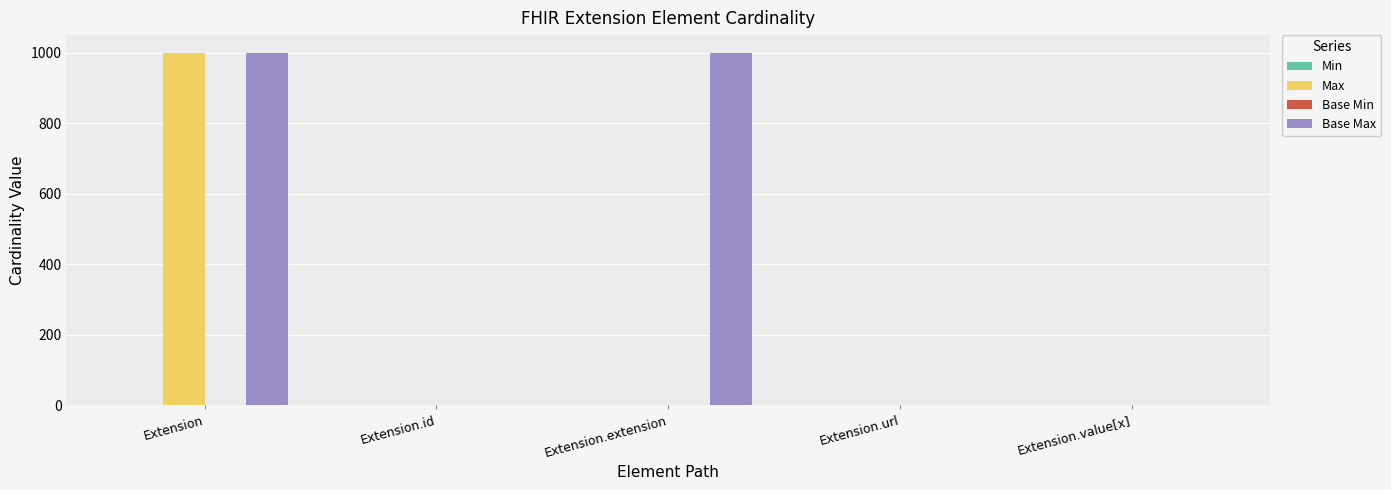

Is it true that Base Max equals 1615 at Extension.extension?

False